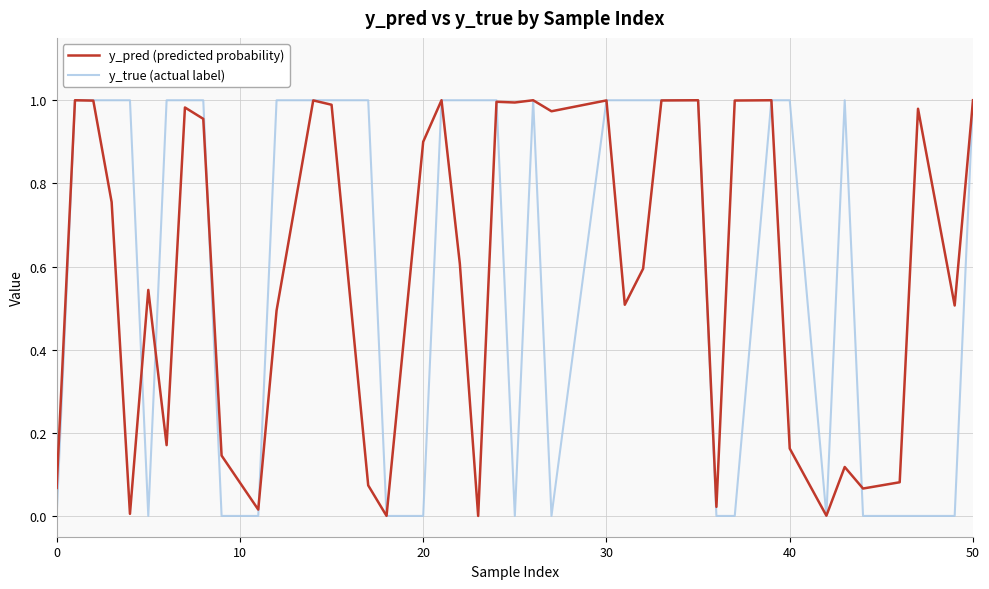

What is the difference between the maximum and minimum values in the y_pred (predicted probability) series?

1.0